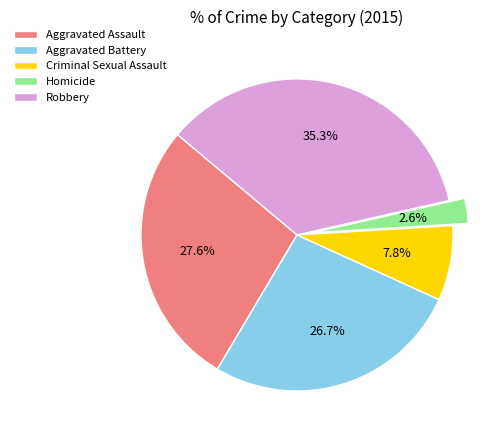

True or false: Criminal Sexual Assault accounts for 8% of the total.

True